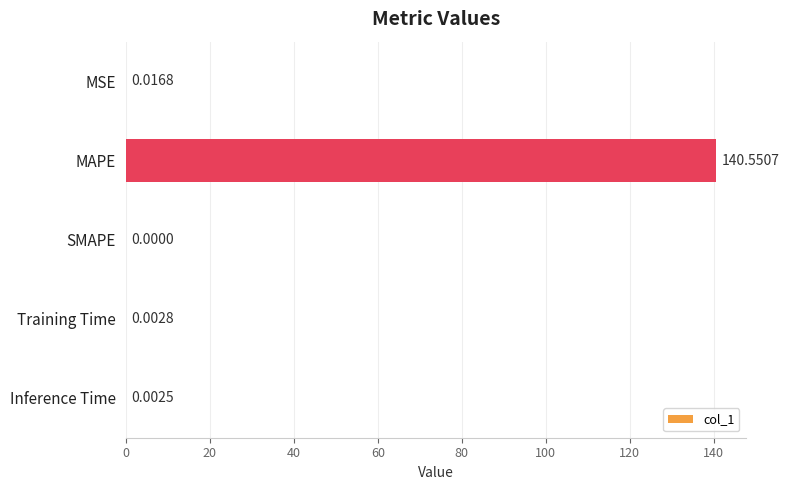

What is the sum of the values at MSE and MAPE?

140.6